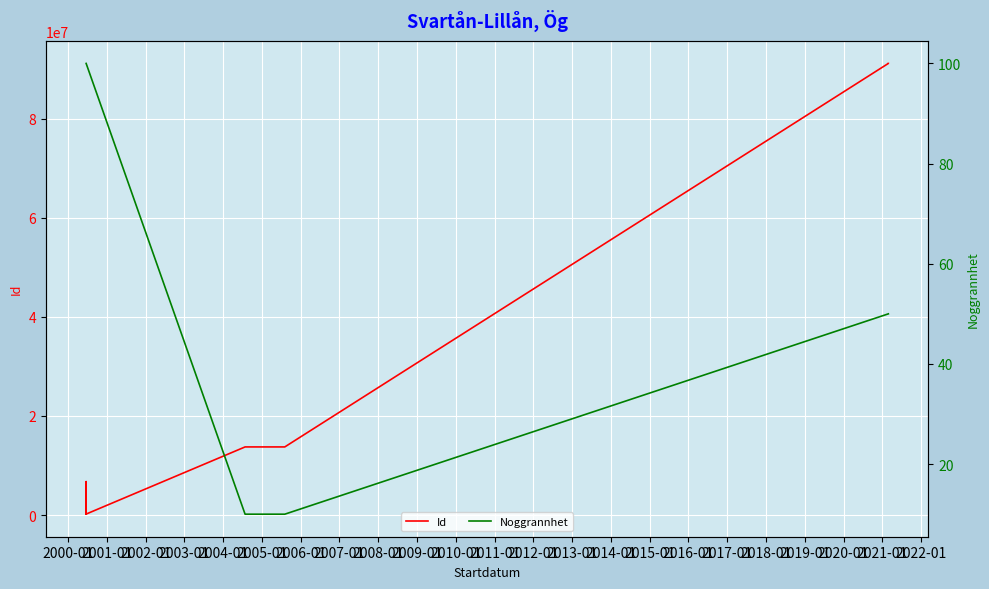

Which has a higher value, 2004-01 or 2011-01?

2011-01